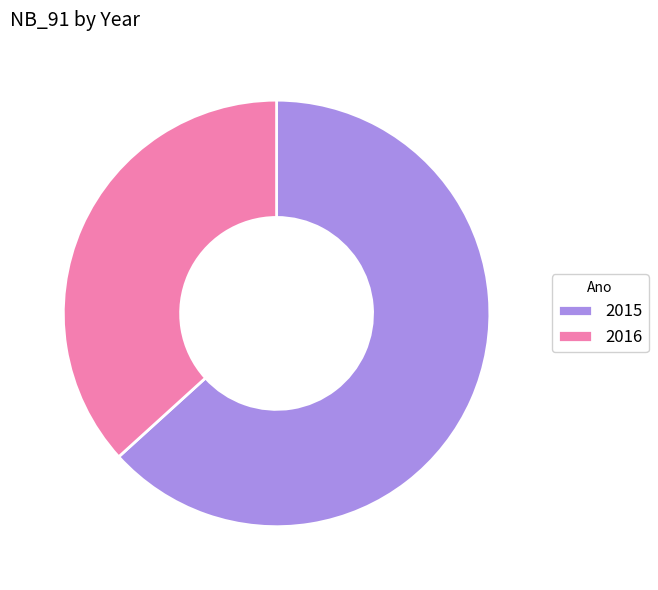

What is the largest slice in the pie chart?

2015